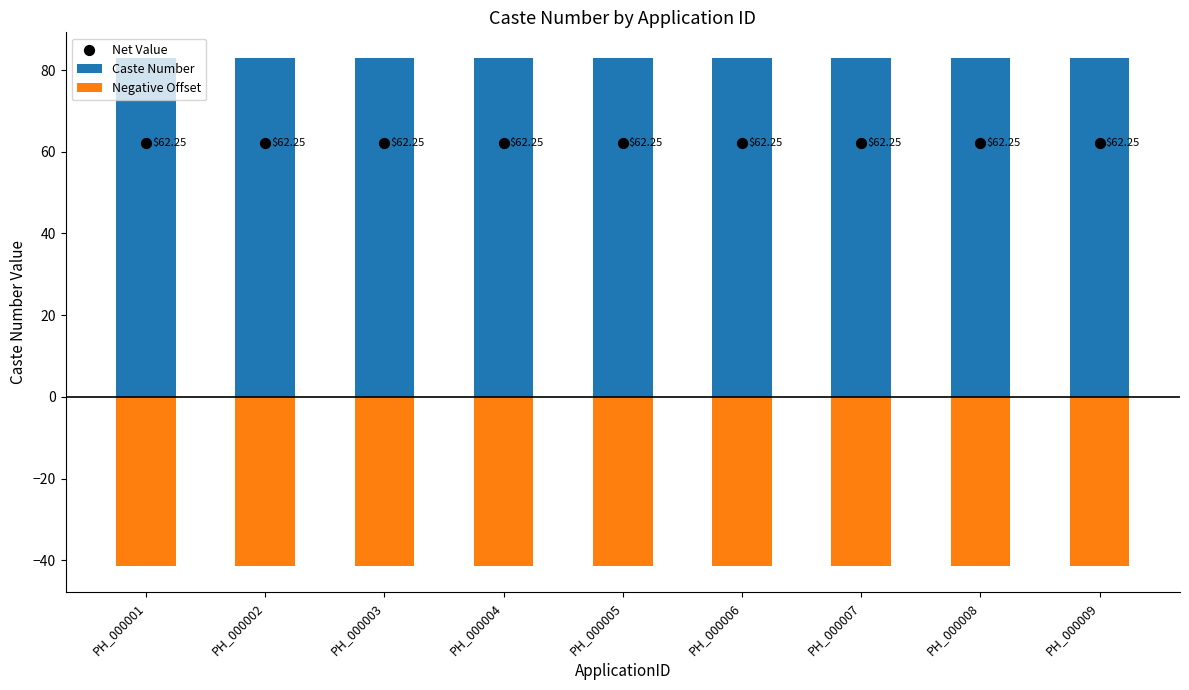

At how many categories does at least one series exceed 65?

9